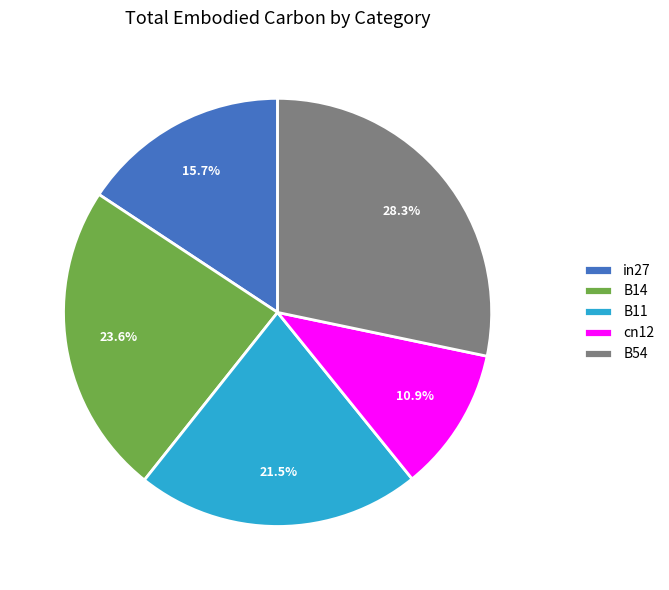

Rank the categories by value from lowest to highest.

cn12, in27, B11, B14, B54